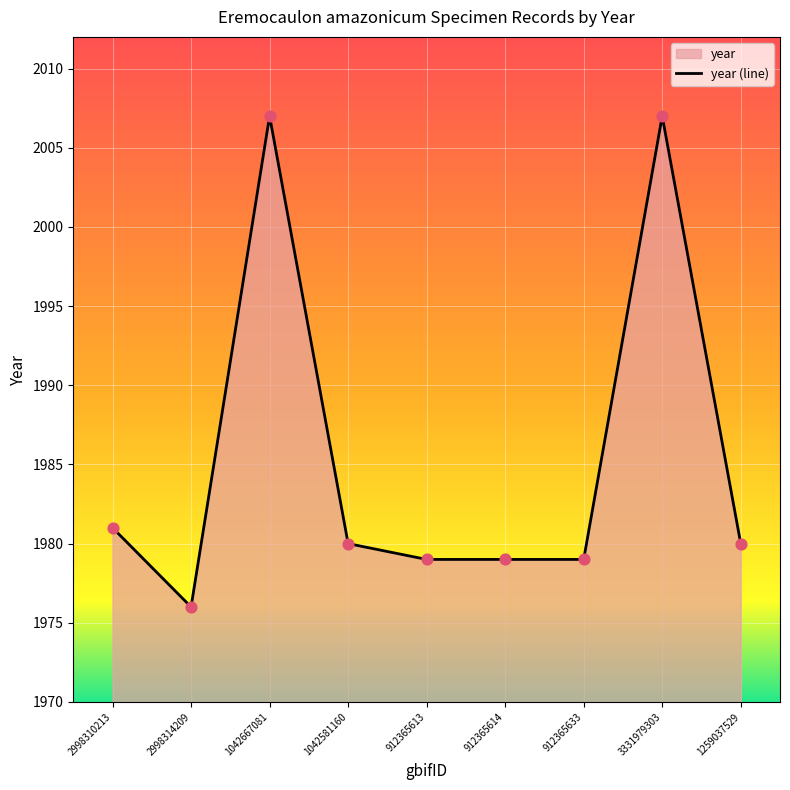

What is the ratio of the value at 1042581160 to the value at 1042667081?

1.0